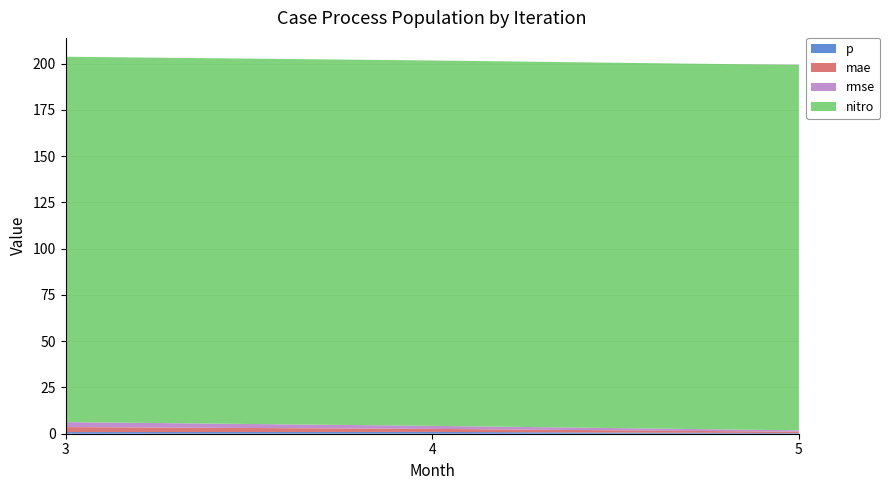

Reading left to right, transcribe all the data shown in this chart.

p: 0.9	1.0	0.3
mae: 2.7	1.6	0.7
rmse: 2.7	1.6	0.7
nitro: 197.4	197.4	197.4